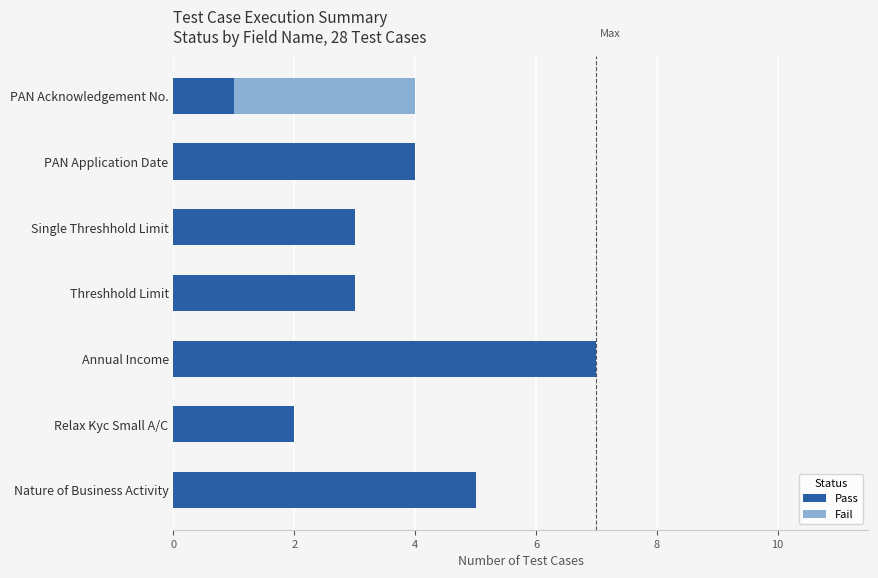

Count the number of categories in the chart.

7